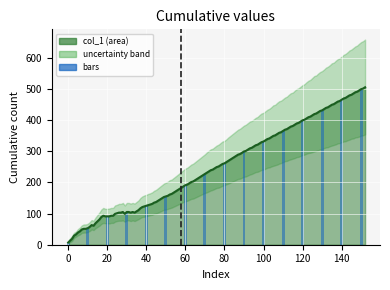

What is the smallest value displayed?

7